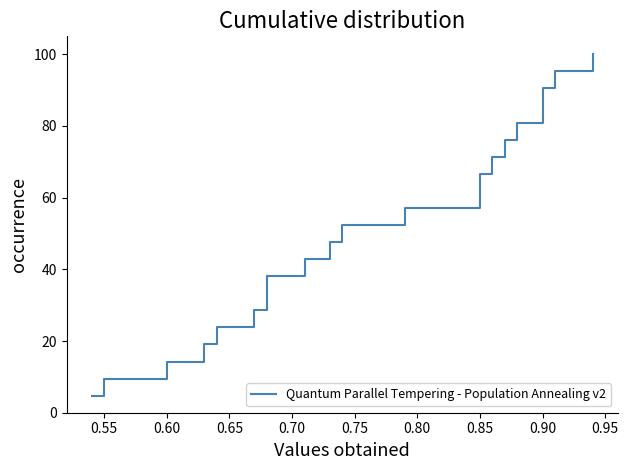

Does the chart have visible grid lines?

No